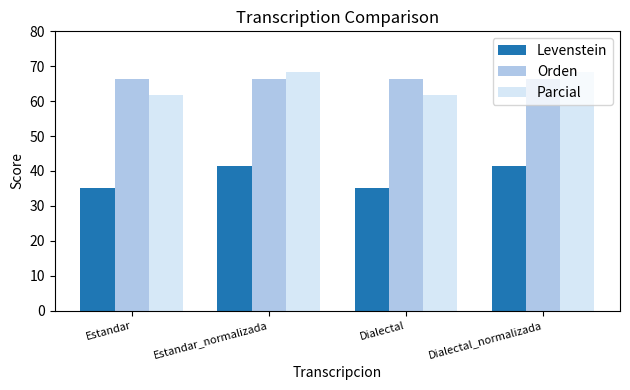

What is the smallest value displayed?

35.0